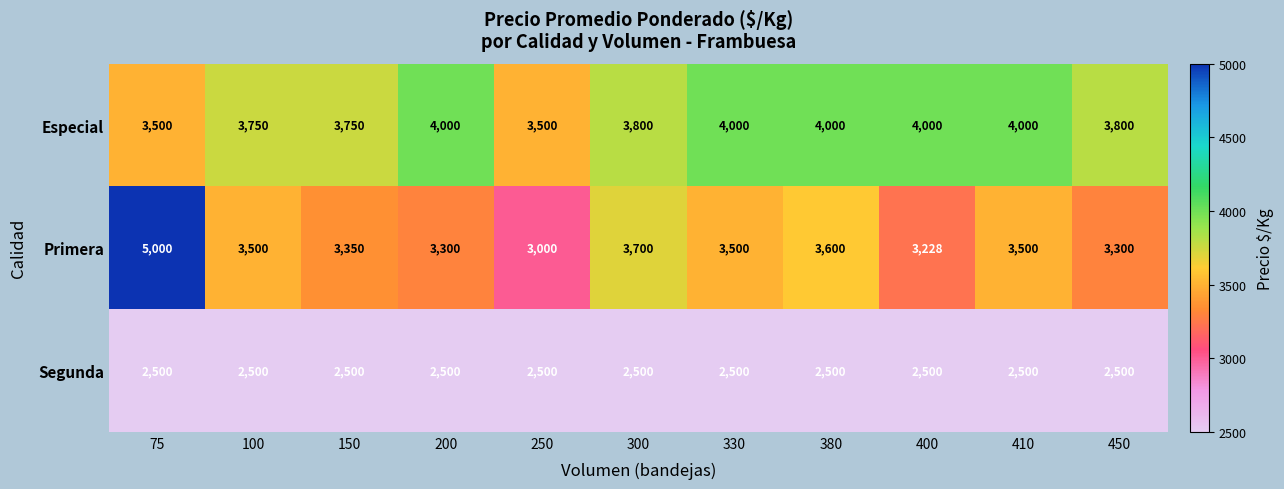

How many series are shown in this chart?

3